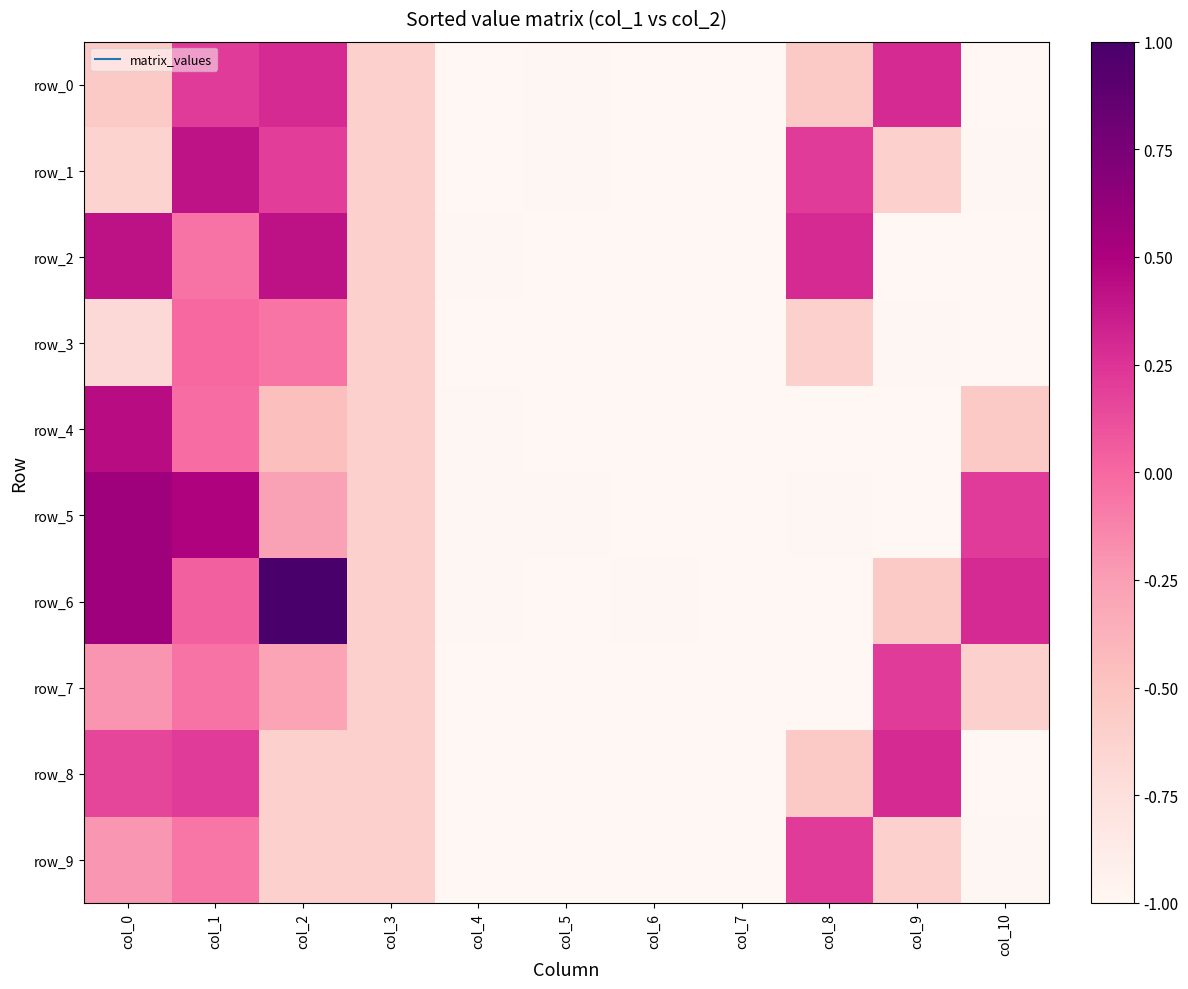

What is the sum of all row_5 values?

-5.6